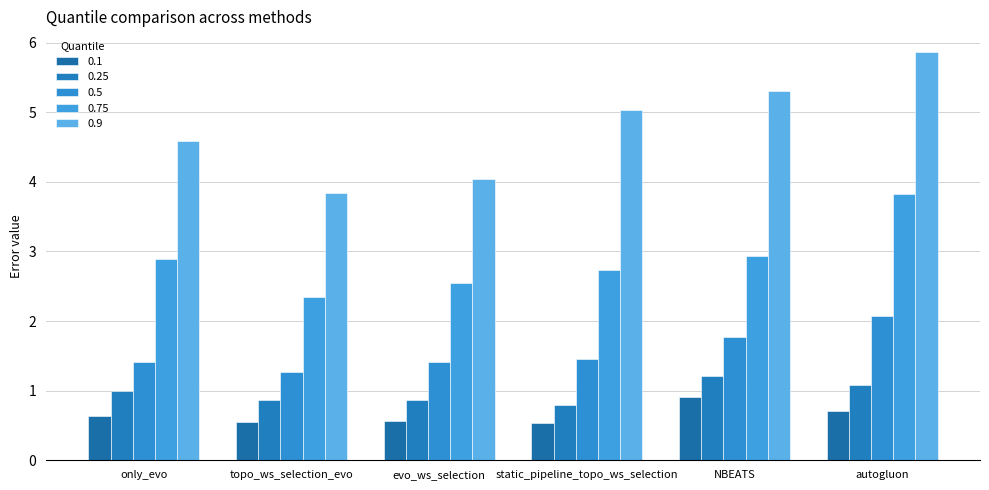

Which series has the largest total across all categories?

0.9